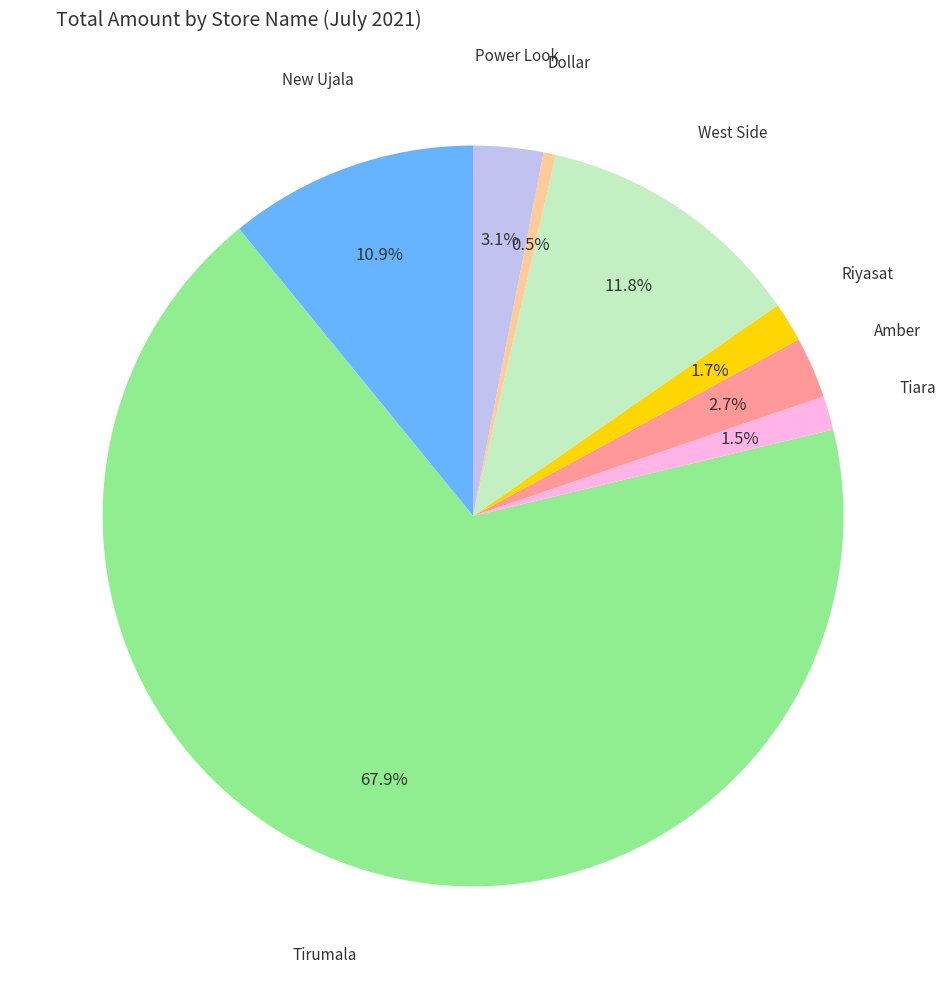

Is there any slice that represents more than half of the pie?

Yes